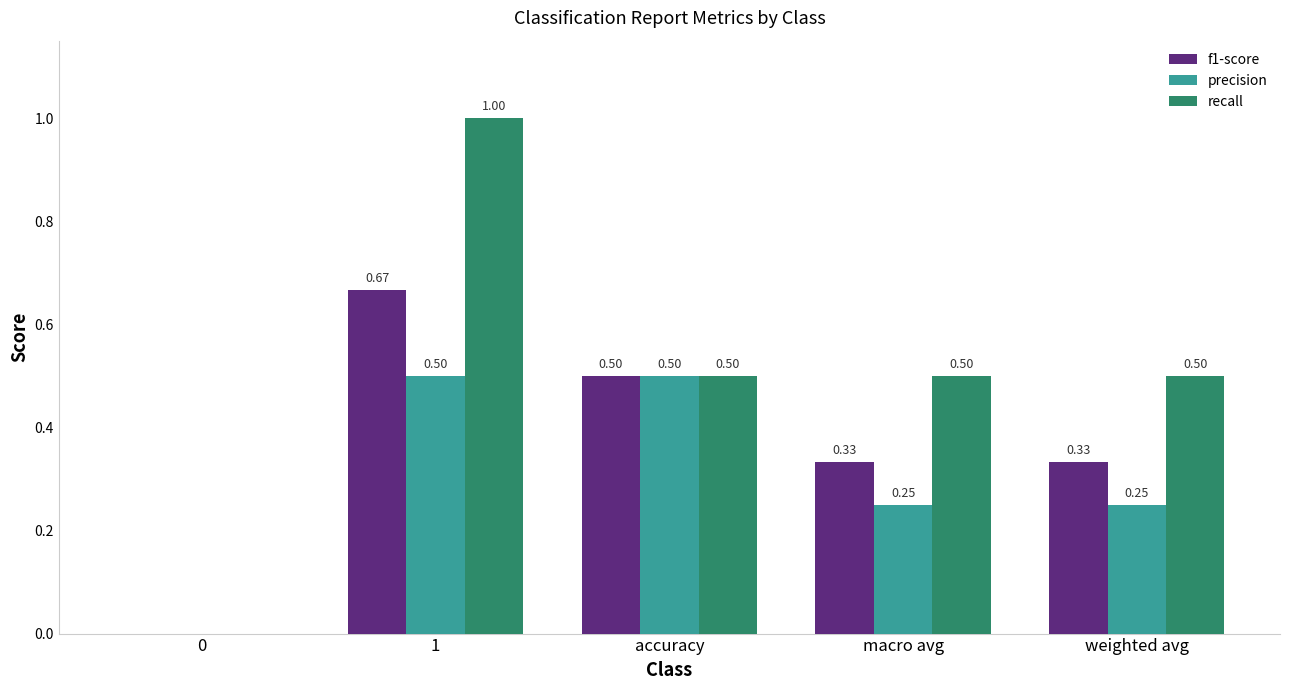

Between accuracy and weighted avg, which series saw the biggest shift?

precision